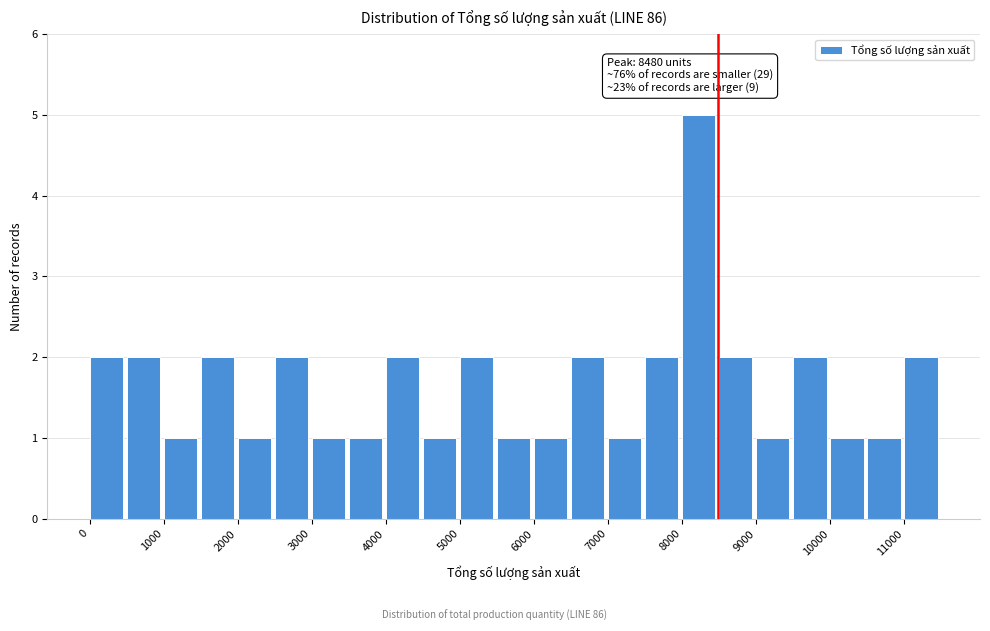

Which range on the x-axis has the tallest bar?

8000 to 8500